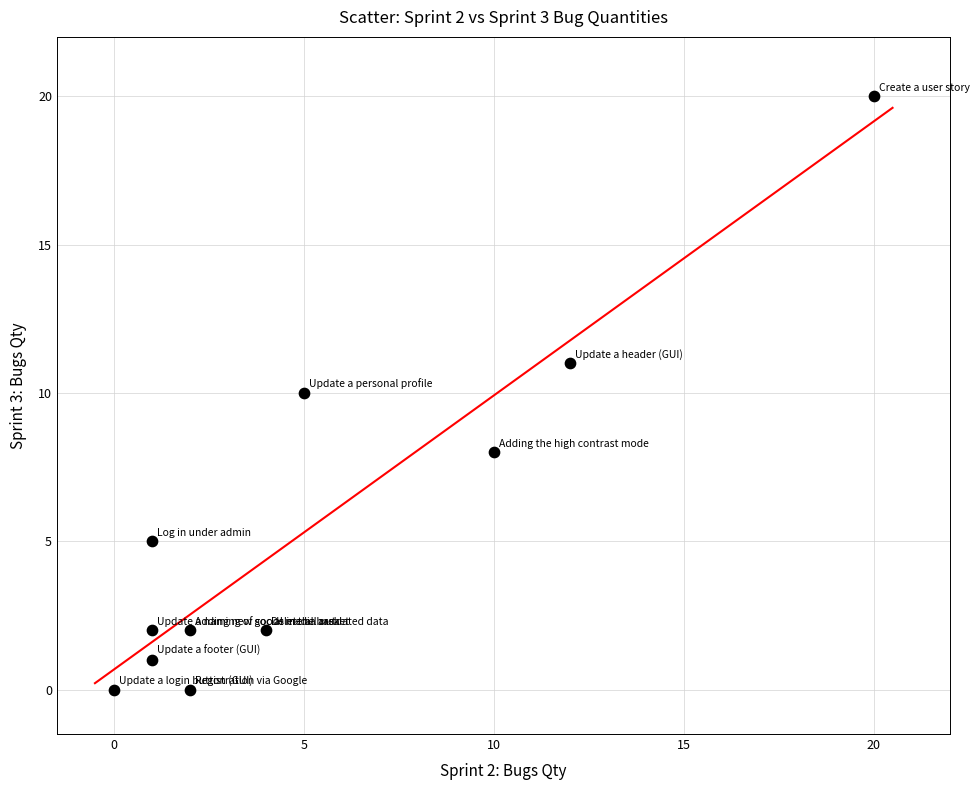

What is the range of X values (max minus min)?

20